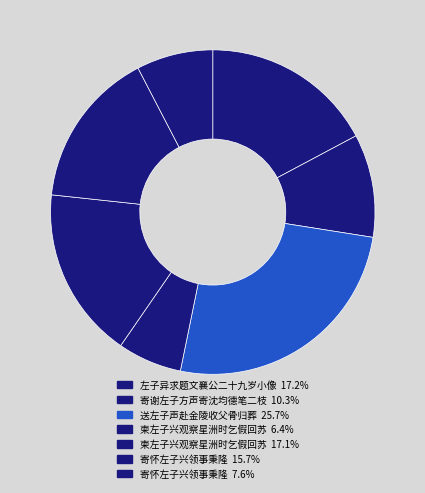

Rank the categories by value from highest to lowest.

送左子声赴金陵收父骨归葬, 左子异求题文襄公二十九岁小像, 柬左子兴观察星洲时乞假回苏, 寄怀左子兴领事秉隆, 寄谢左子方声寄沈均德笔二枝, 寄怀左子兴领事秉隆, 柬左子兴观察星洲时乞假回苏